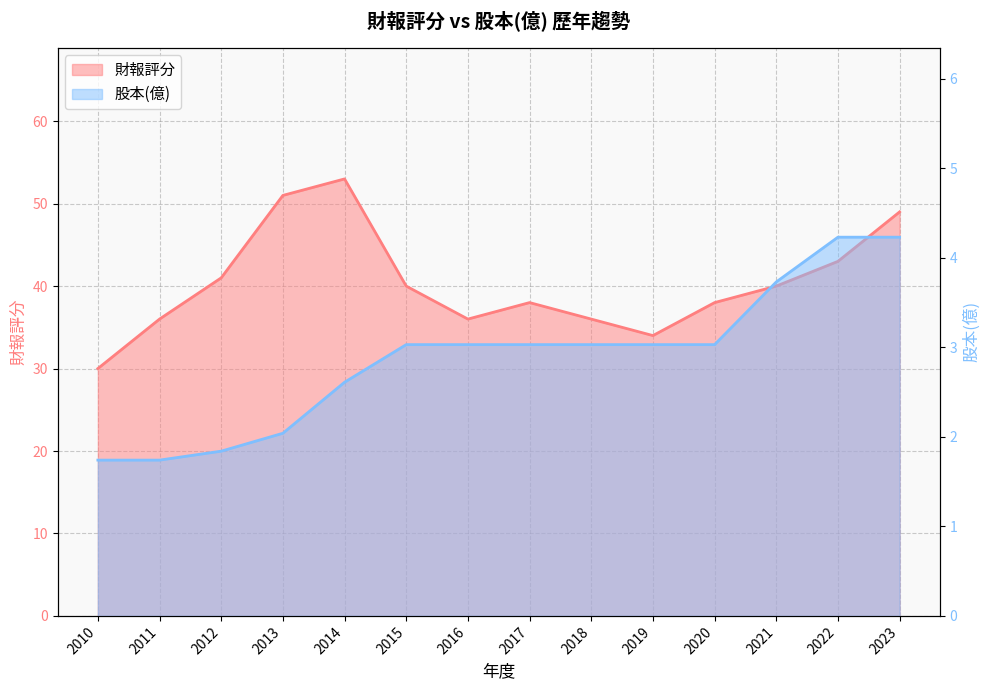

True or false: 股本(億) has more than 0 interior local peaks.

False